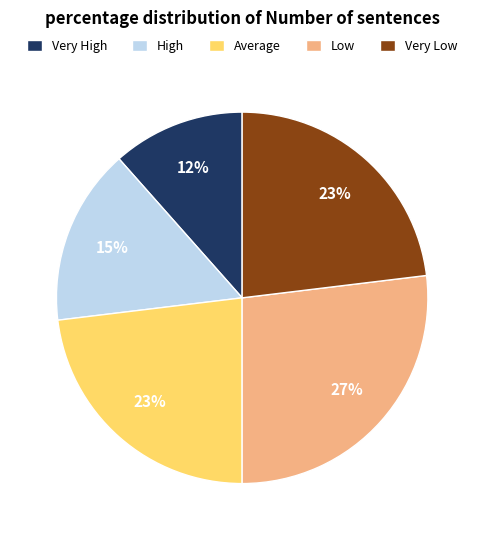

Combined, do Average and Very High account for over 50%?

No